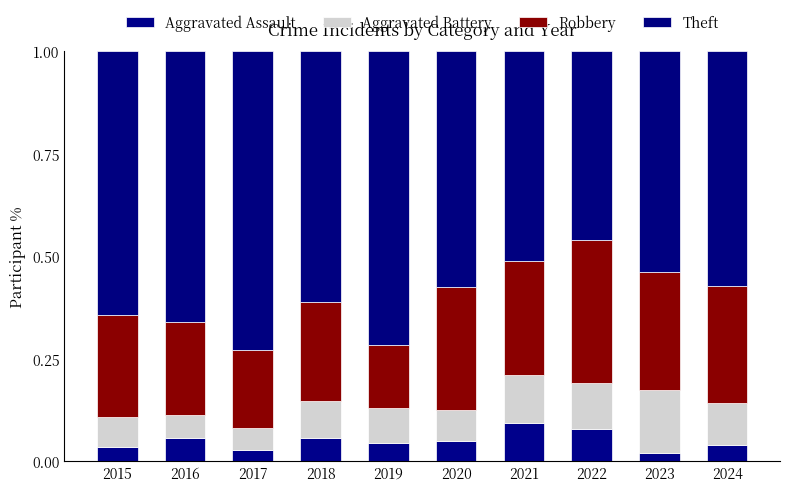

Which series has the largest range (max minus min)?

Theft